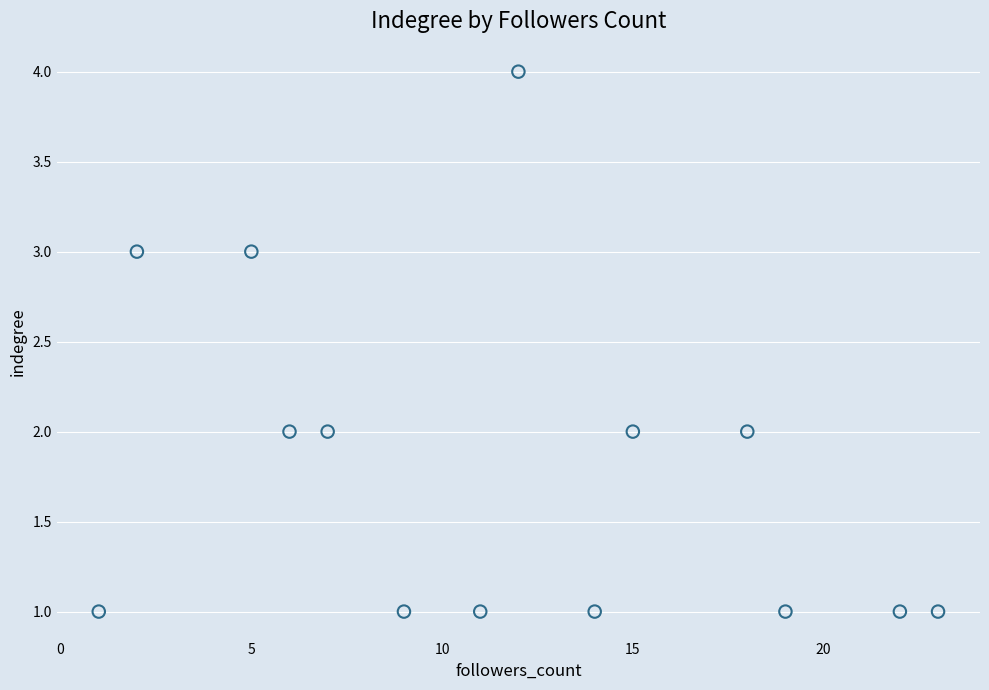

What is the range of X values (max minus min)?

22